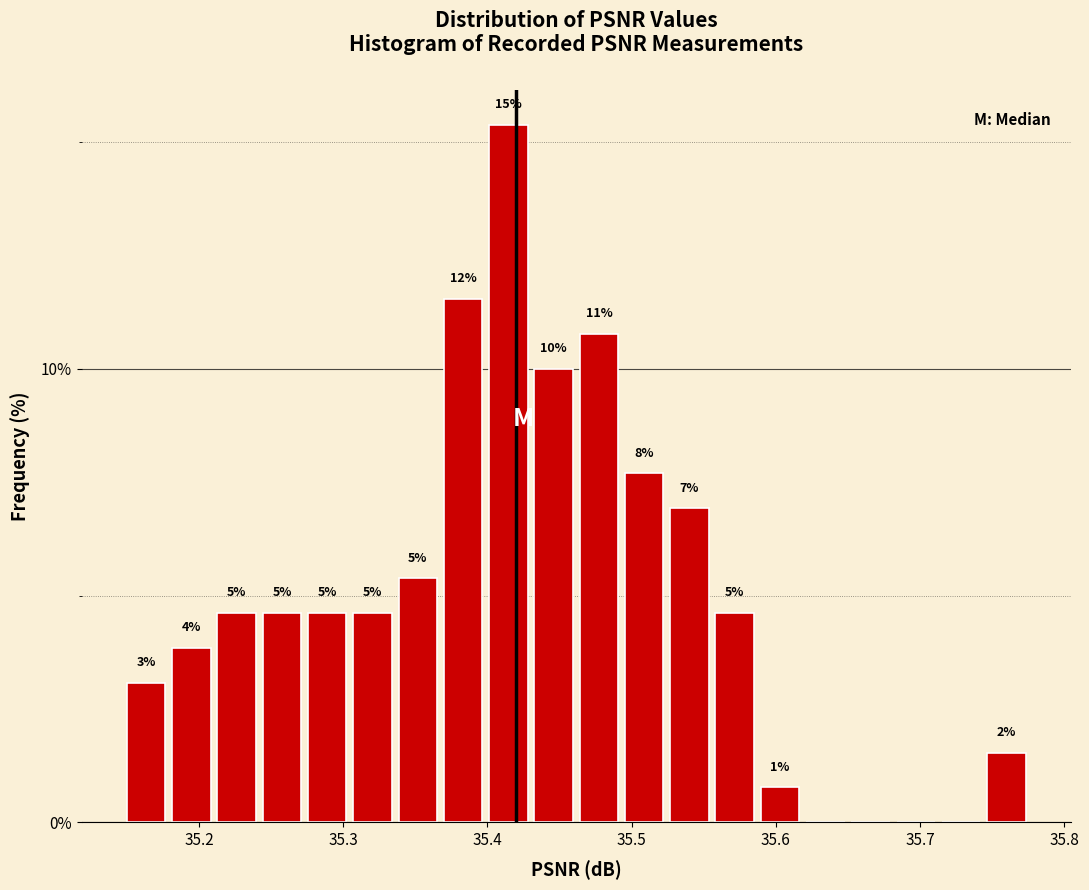

Read against the x-axis, roughly where is the centre of the tallest bar?

35.41